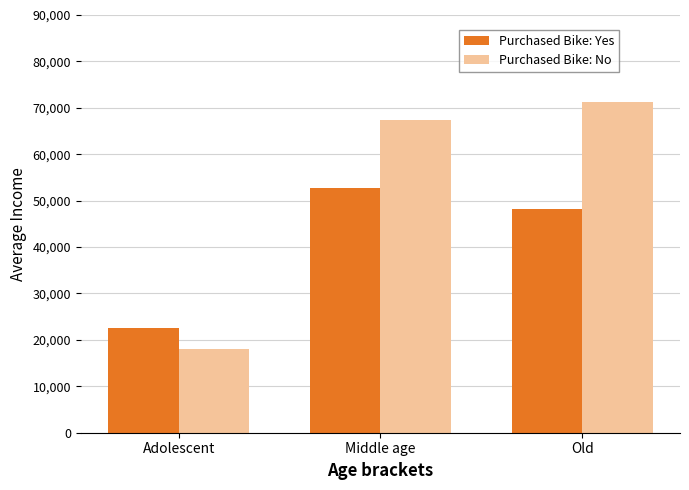

At how many categories does at least one series exceed 32891?

2